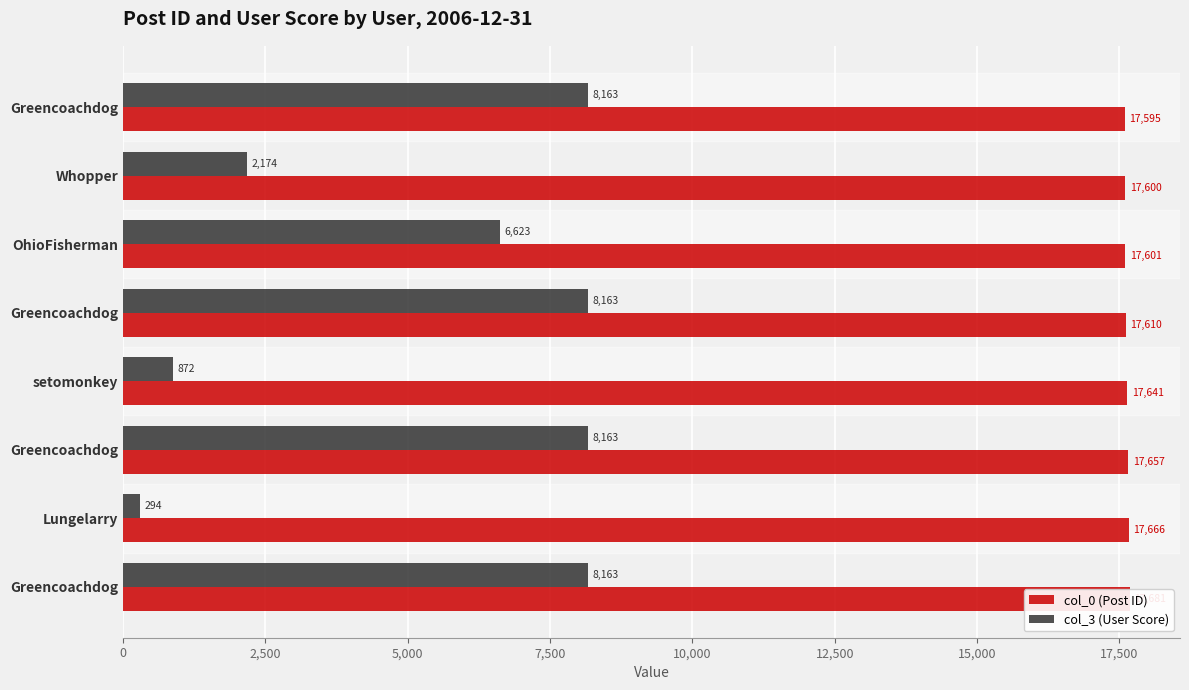

Which series has the largest total across all categories?

col_0 (Post ID)